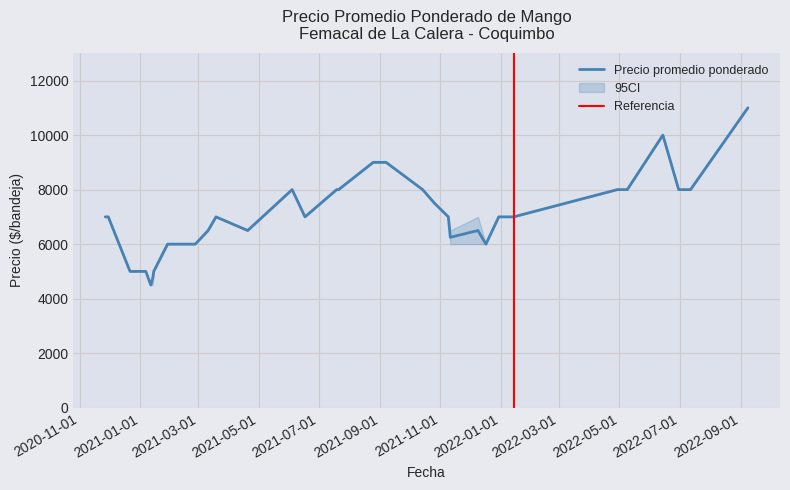

At which category is the sum across all series the highest?

2022-09-08